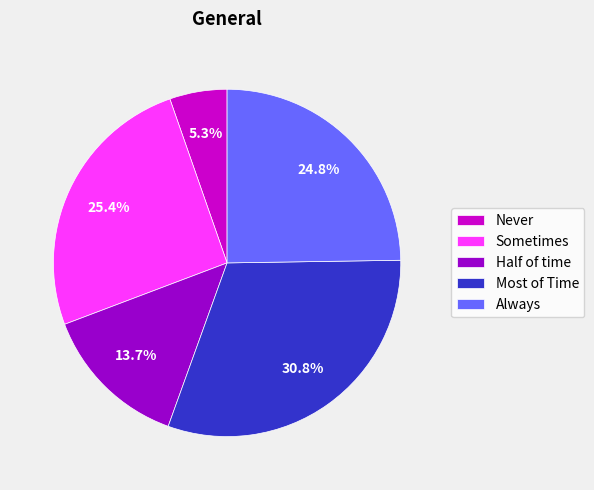

Approximately how many times larger is the value at Half of time compared to Always?

0.6